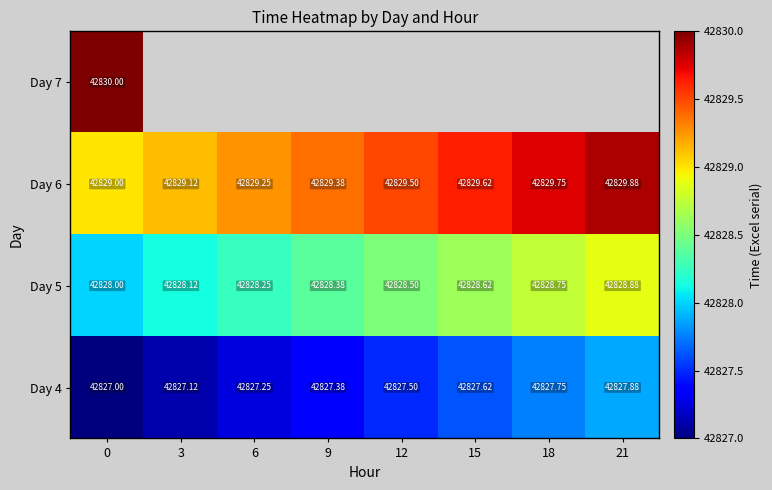

Is the value of Day 6 at 21 greater than the value of Day 7 at 18?

No